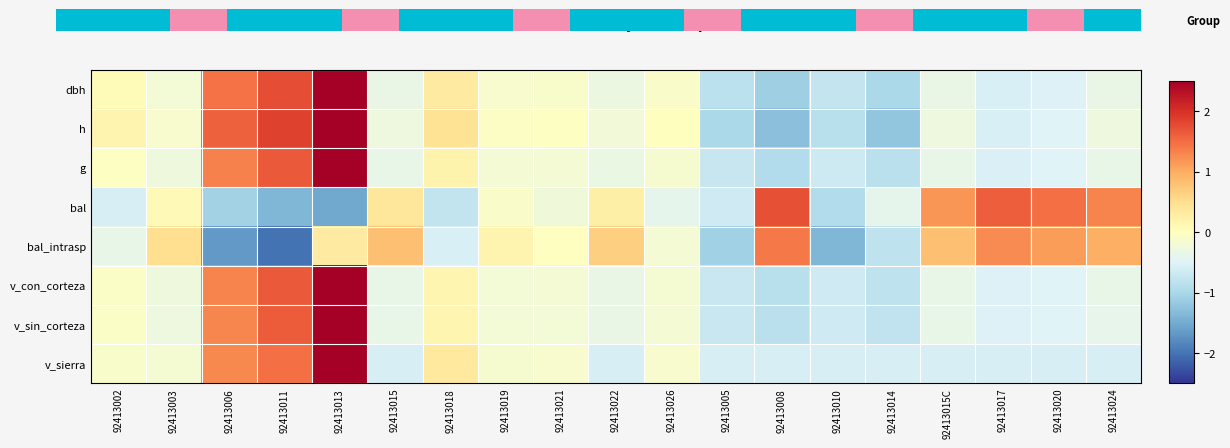

Reading left to right, list all the values displayed in this chart.

dbh: 92413002=0.1	92413003=-0.2	92413006=1.5	92413011=1.7	92413013=3.0	92413015=-0.3	92413018=0.3	92413019=-0.1	92413021=-0.1	92413022=-0.3	92413026=-0.1	92413005=-0.8	92413008=-1.1	92413010=-0.7	92413014=-1.0	92413015C=-0.3	92413017=-0.6	92413020=-0.5	92413024=-0.3
h: 92413002=0.2	92413003=-0.1	92413006=1.6	92413011=1.8	92413013=2.7	92413015=-0.3	92413018=0.4	92413019=-0.0	92413021=-0.0	92413022=-0.2	92413026=0.0	92413005=-1.0	92413008=-1.3	92413010=-0.9	92413014=-1.2	92413015C=-0.3	92413017=-0.6	92413020=-0.5	92413024=-0.3
g: 92413002=-0.0	92413003=-0.3	92413006=1.3	92413011=1.7	92413013=3.3	92413015=-0.4	92413018=0.2	92413019=-0.2	92413021=-0.2	92413022=-0.3	92413026=-0.2	92413005=-0.7	92413008=-0.9	92413010=-0.7	92413014=-0.8	92413015C=-0.4	92413017=-0.5	92413020=-0.5	92413024=-0.4
bal: 92413002=-0.6	92413003=0.1	92413006=-1.1	92413011=-1.4	92413013=-1.5	92413015=0.4	92413018=-0.8	92413019=-0.1	92413021=-0.2	92413022=0.2	92413026=-0.4	92413005=-0.7	92413008=1.7	92413010=-0.9	92413014=-0.4	92413015C=1.2	92413017=1.6	92413020=1.5	92413024=1.3
bal_intrasp: 92413002=-0.4	92413003=0.5	92413006=-1.7	92413011=-2.0	92413013=0.3	92413015=0.8	92413018=-0.6	92413019=0.2	92413021=-0.0	92413022=0.7	92413026=-0.2	92413005=-1.1	92413008=1.4	92413010=-1.4	92413014=-0.8	92413015C=0.8	92413017=1.3	92413020=1.1	92413024=1.0
v_con_corteza: 92413002=-0.1	92413003=-0.3	92413006=1.3	92413011=1.6	92413013=3.3	92413015=-0.4	92413018=0.2	92413019=-0.2	92413021=-0.2	92413022=-0.3	92413026=-0.2	92413005=-0.7	92413008=-0.9	92413010=-0.7	92413014=-0.8	92413015C=-0.4	92413017=-0.5	92413020=-0.5	92413024=-0.4
v_sin_corteza: 92413002=-0.1	92413003=-0.3	92413006=1.3	92413011=1.6	92413013=3.3	92413015=-0.4	92413018=0.1	92413019=-0.2	92413021=-0.2	92413022=-0.3	92413026=-0.2	92413005=-0.7	92413008=-0.9	92413010=-0.7	92413014=-0.8	92413015C=-0.4	92413017=-0.5	92413020=-0.5	92413024=-0.4
v_sierra: 92413002=-0.1	92413003=-0.2	92413006=1.3	92413011=1.5	92413013=3.4	92413015=-0.6	92413018=0.3	92413019=-0.1	92413021=-0.1	92413022=-0.6	92413026=-0.1	92413005=-0.6	92413008=-0.6	92413010=-0.6	92413014=-0.6	92413015C=-0.6	92413017=-0.6	92413020=-0.6	92413024=-0.6